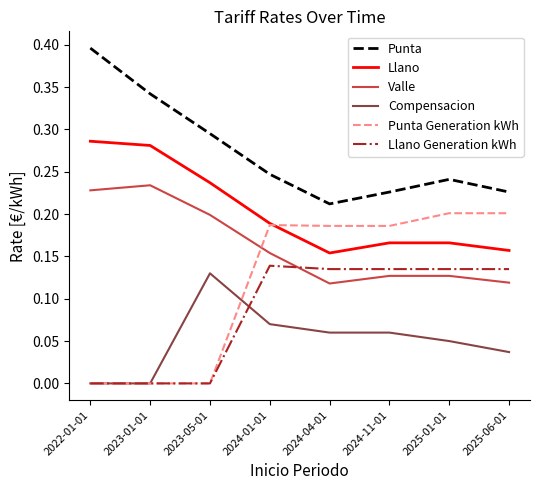

What position from the left is 2024-04-01?

5